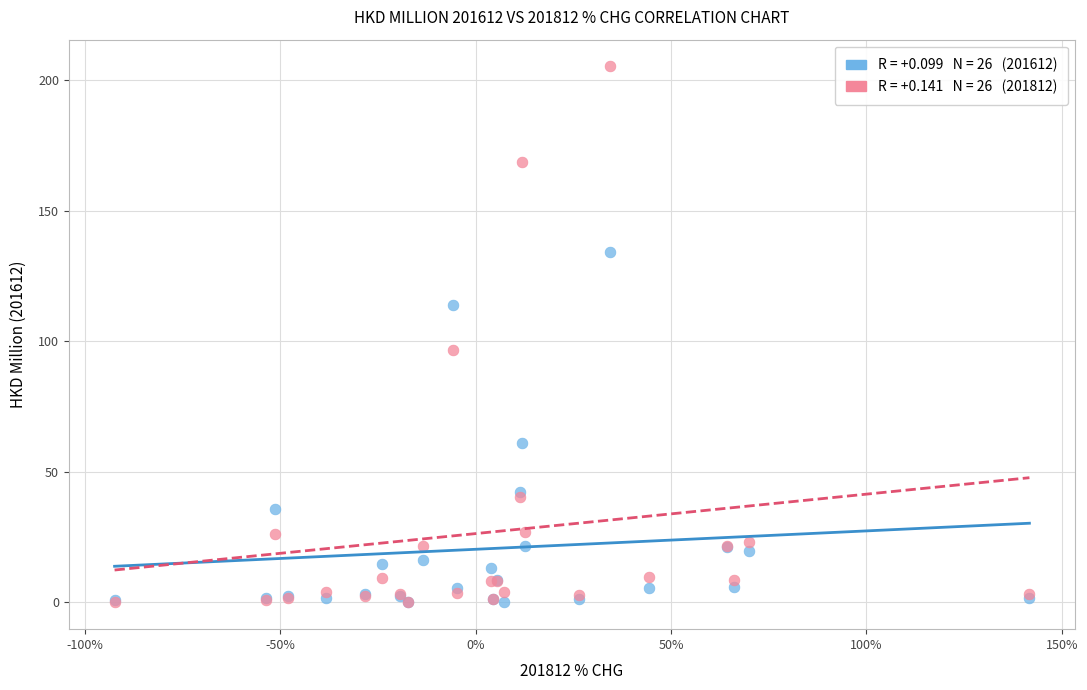

Across all series, what Y value is closest to 102?

96.7